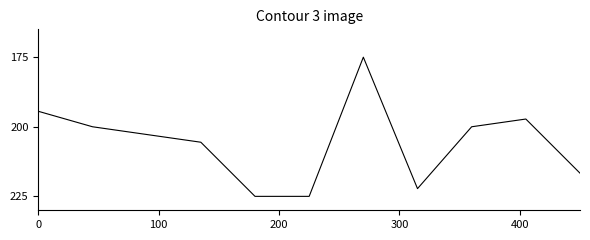

What is the greatest value displayed?

225.0